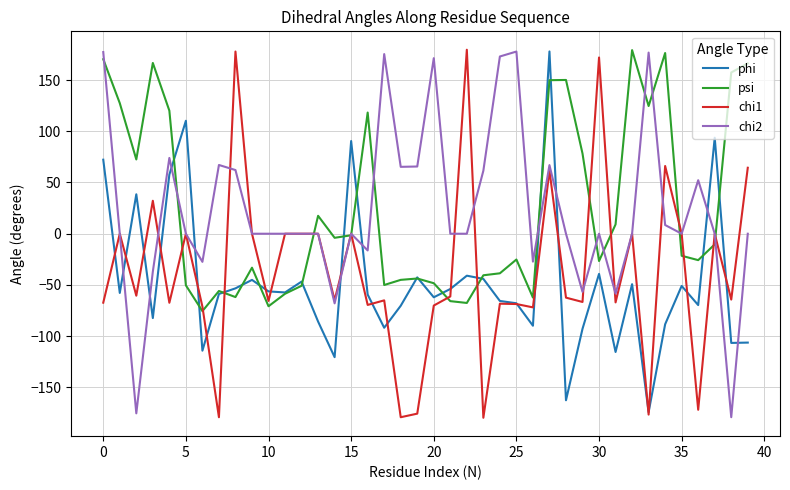

What is the maximum value shown in the chart?

179.6